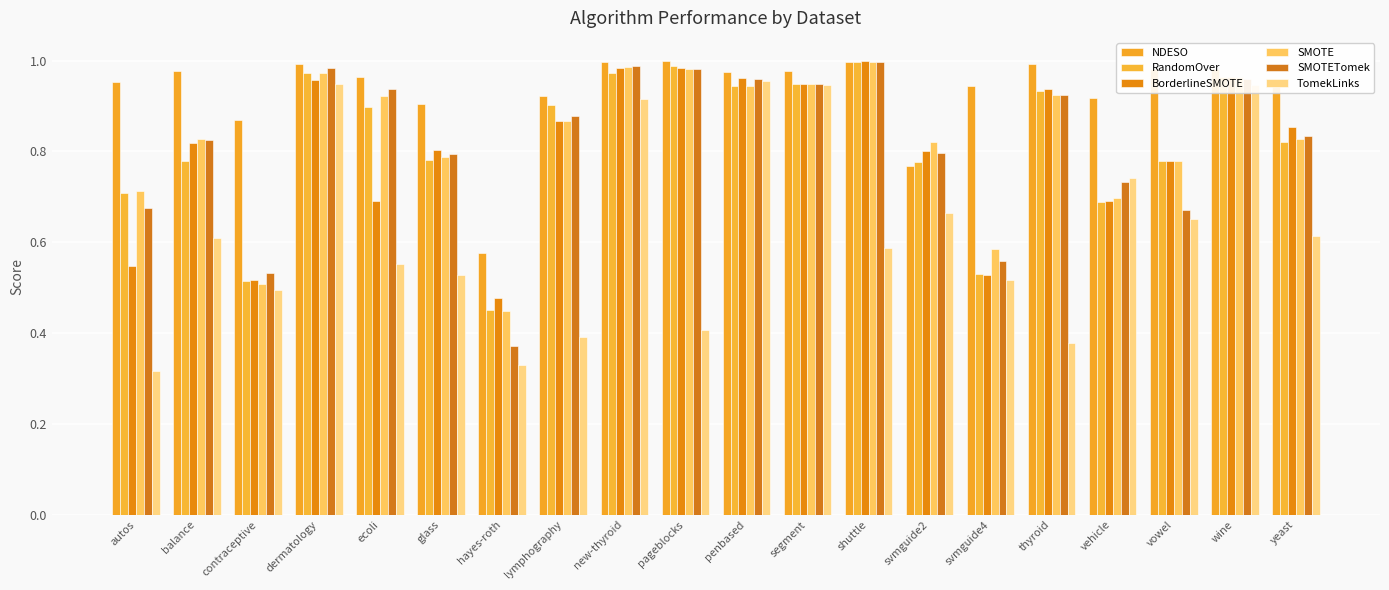

At how many categories does at least one series exceed 0?

20